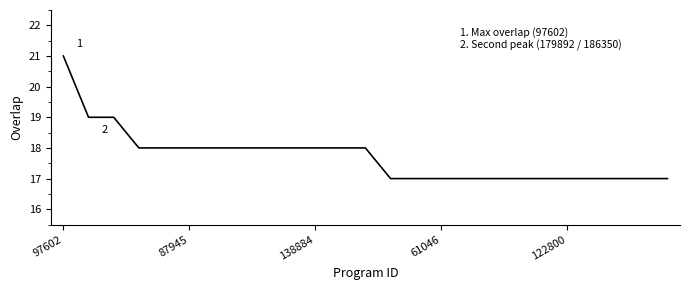

What is the smallest value displayed?

17